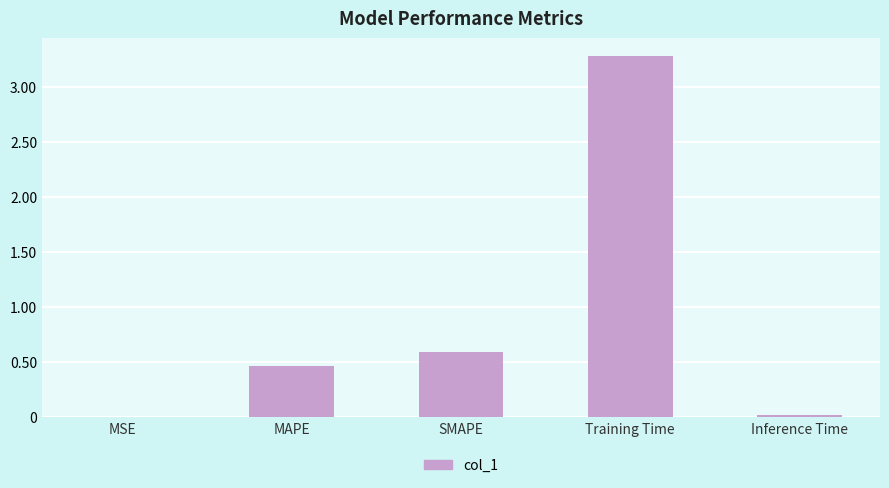

Are the bars horizontal?

No